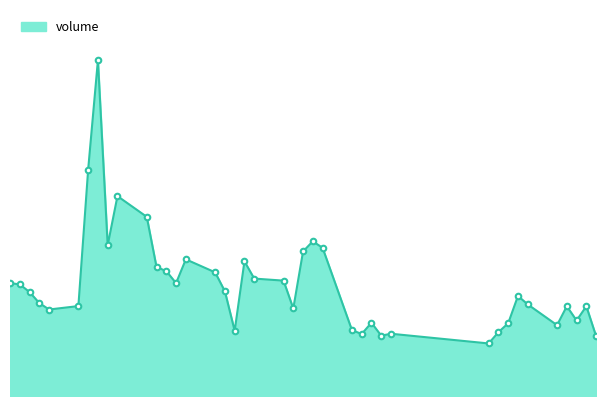

Does the chart have visible grid lines?

No